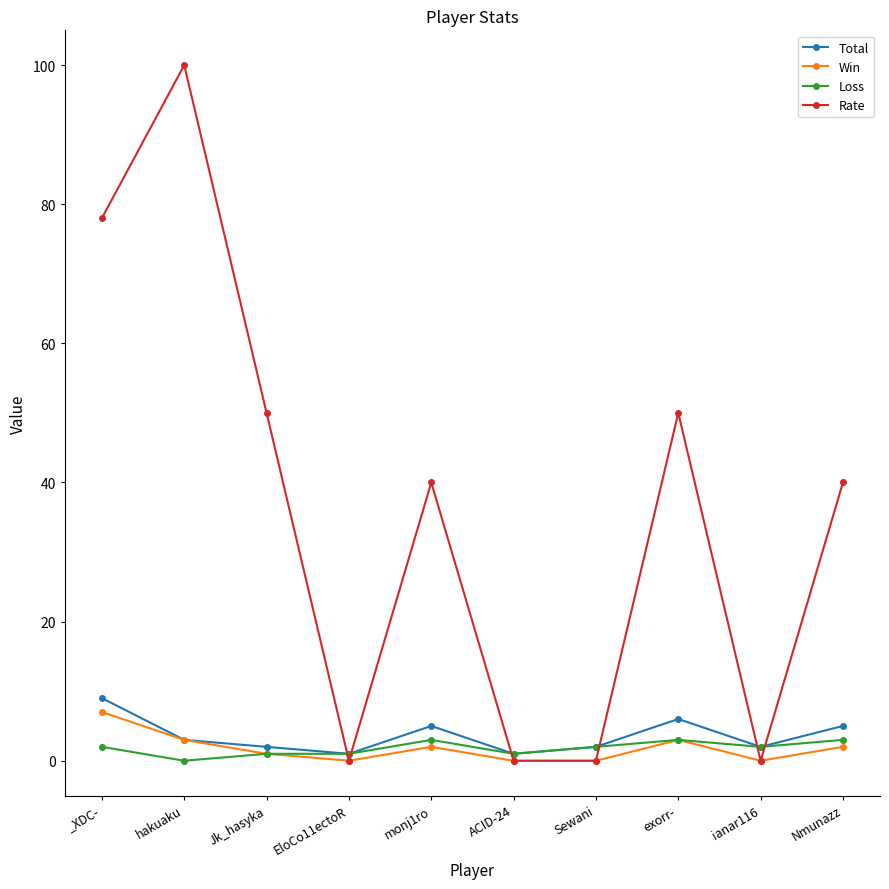

What is the sum of all Rate values?

358